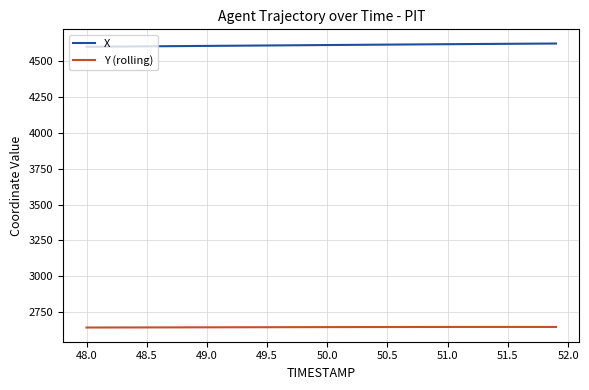

Is this an area chart (filled region under the line)?

No